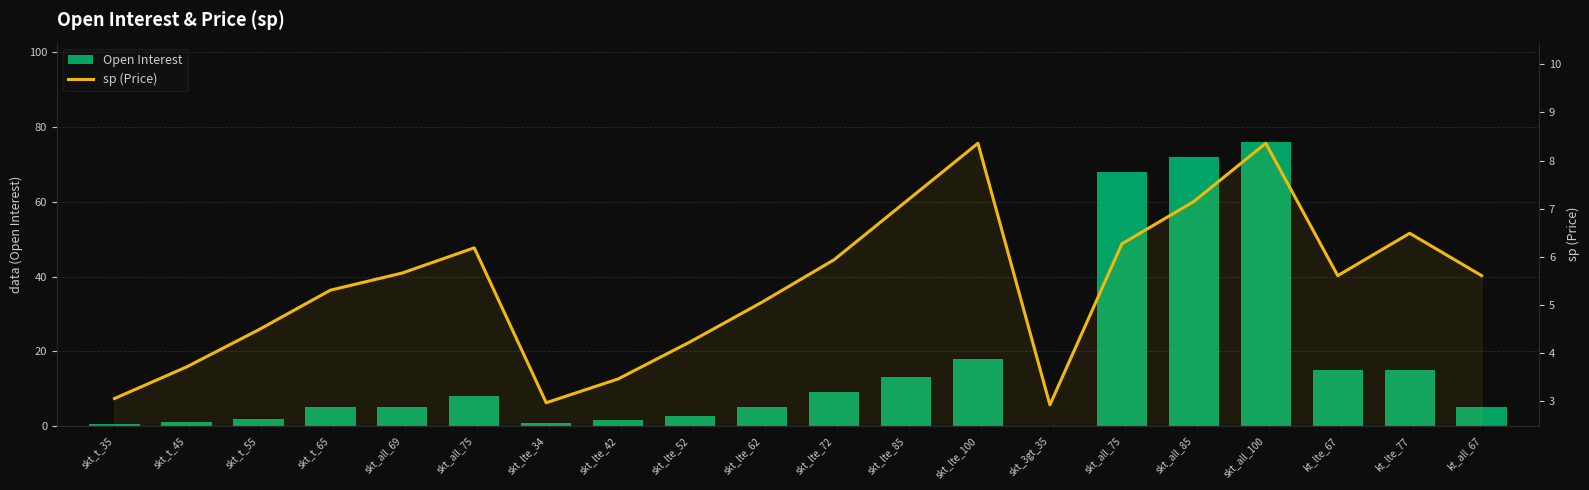

At which label does Open Interest first exceed 5?

skt_all_75